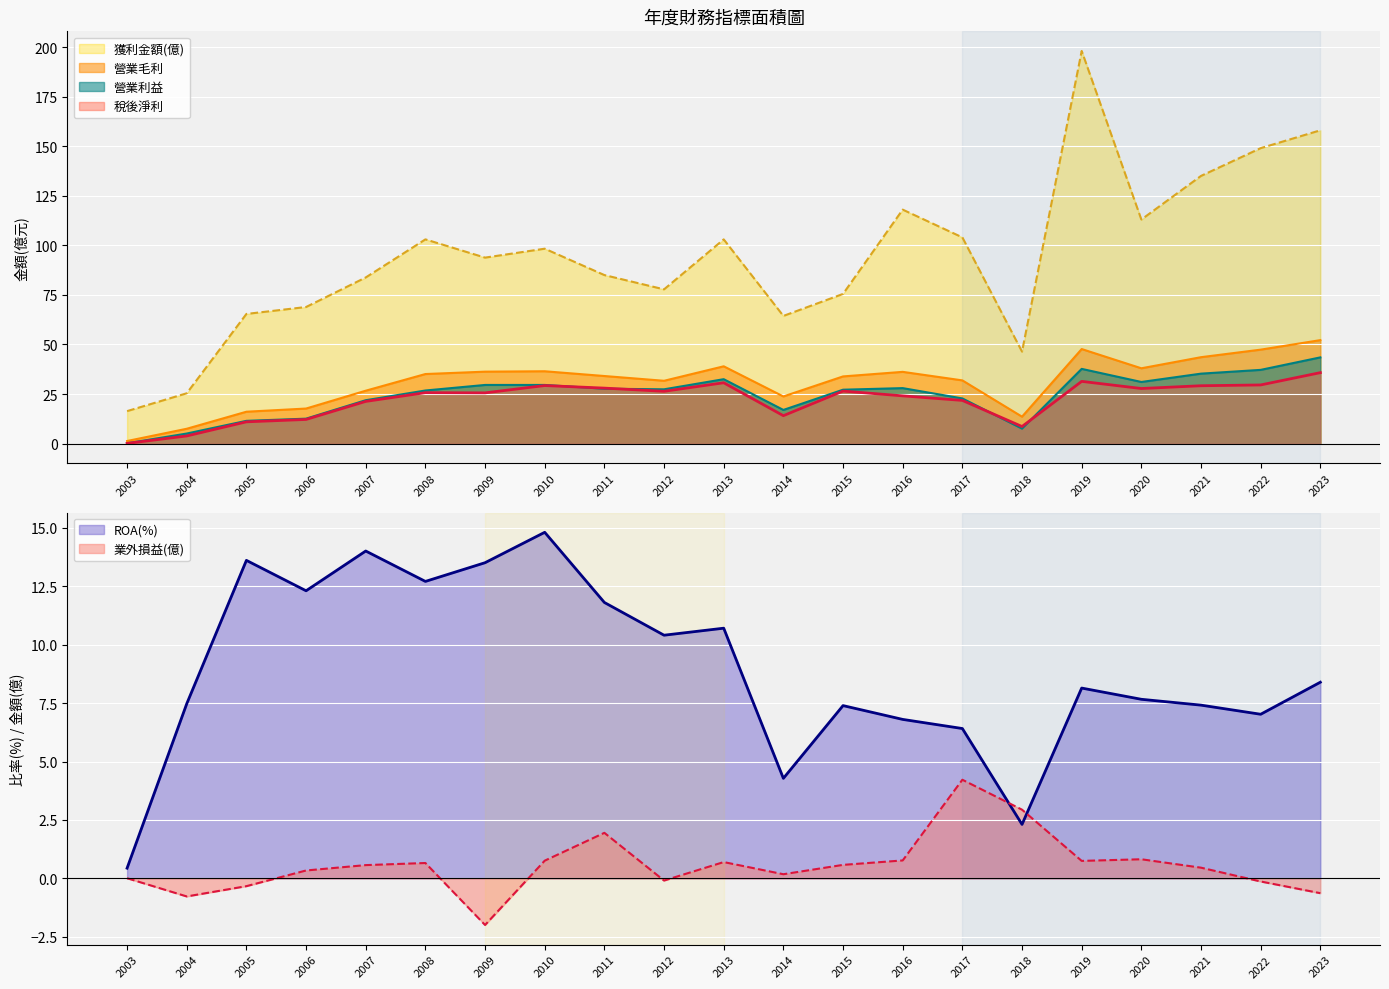

The value of 營業利益 at 2021 is 35.3. True or false?

True